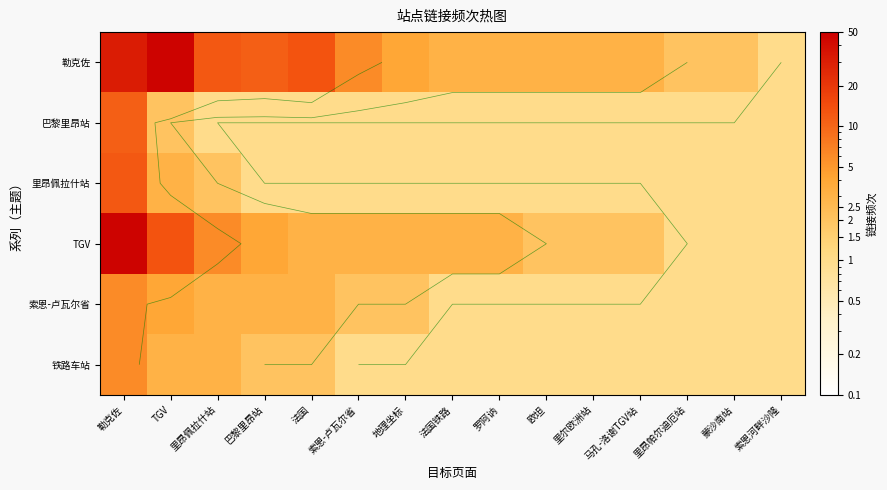

Is it true that 铁路车站 equals 0 at 里尔欧洲站?

False